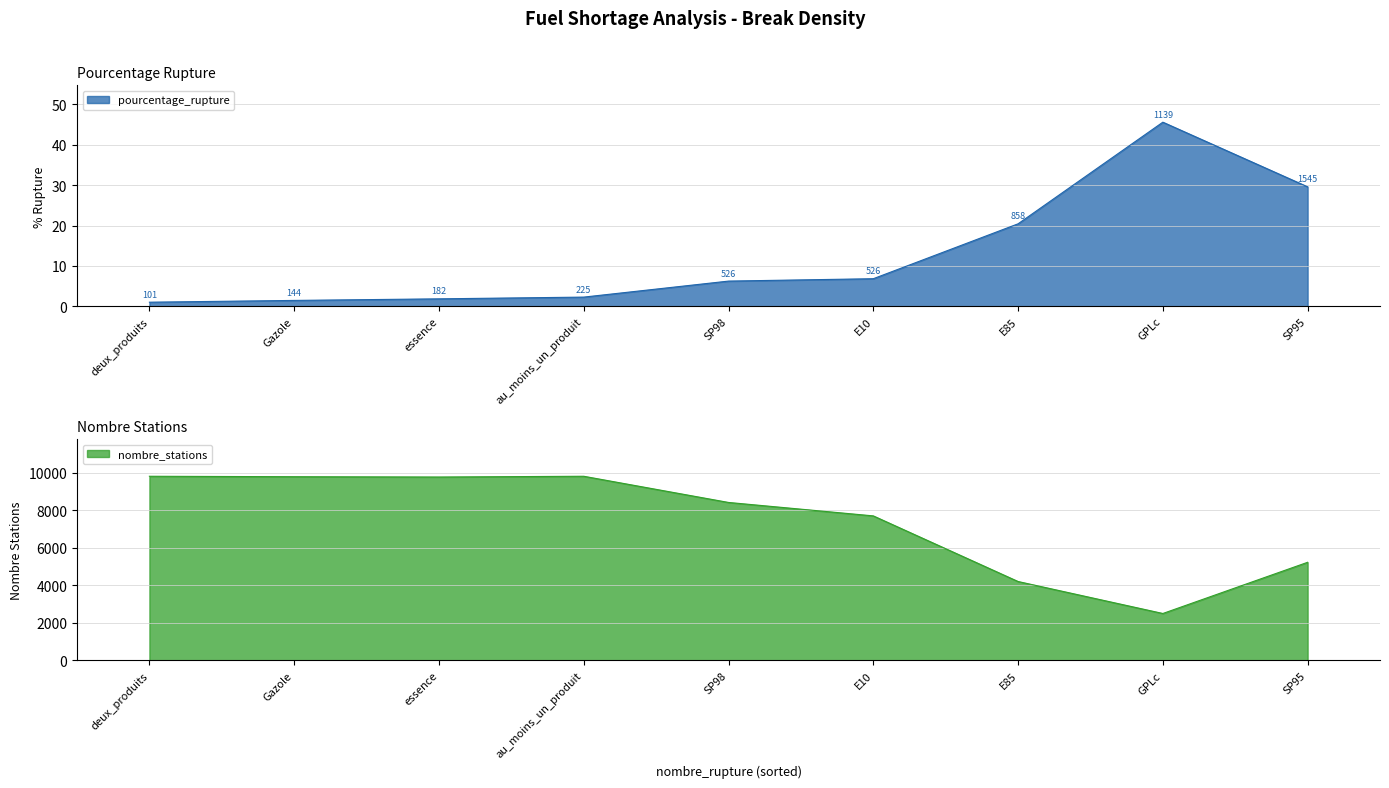

List the series in order of their peak value, highest first.

nombre_stations, pourcentage_rupture